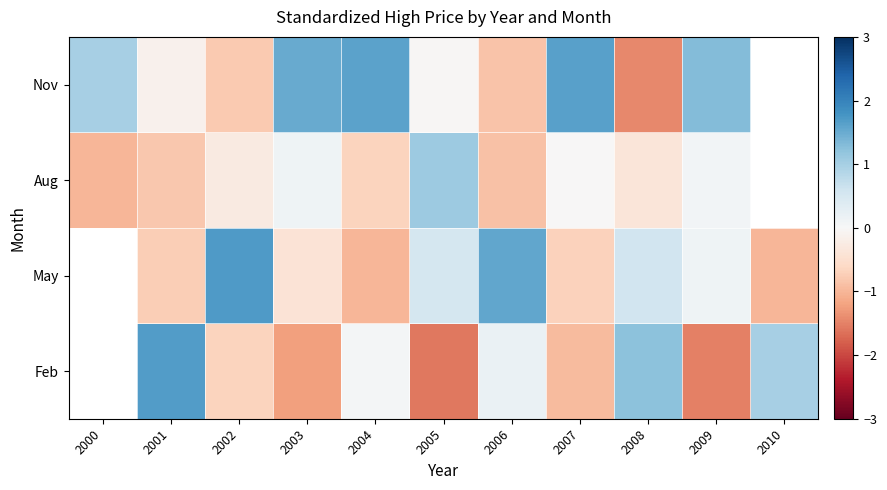

List the series in order of their overall mean, lowest first.

row_0, row_1, row_2, row_3